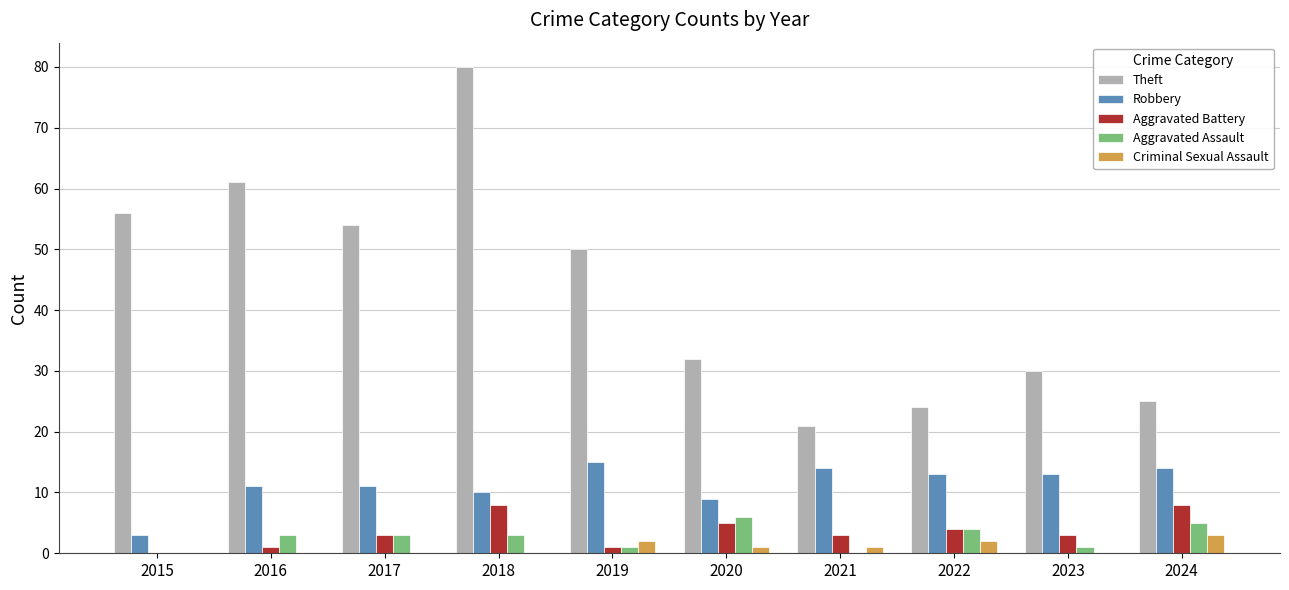

Are the bars horizontal?

No